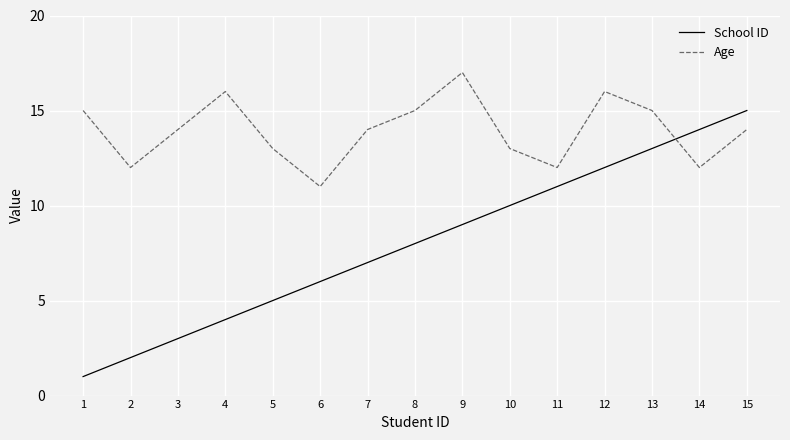

What is the minimum value for School ID?

1